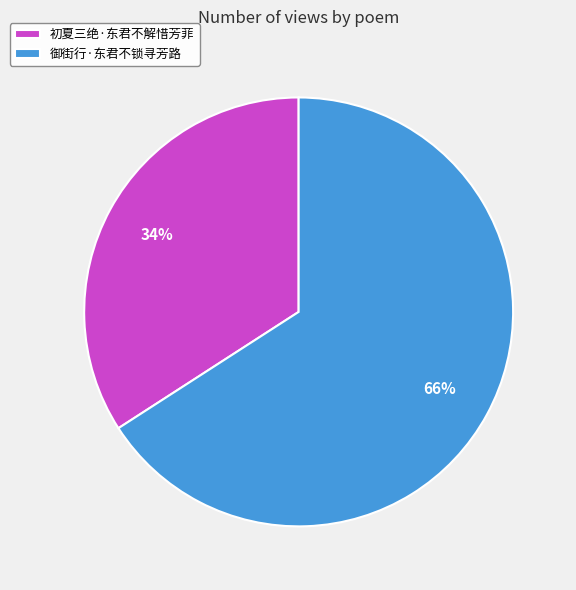

Count the number of slices in the pie.

2